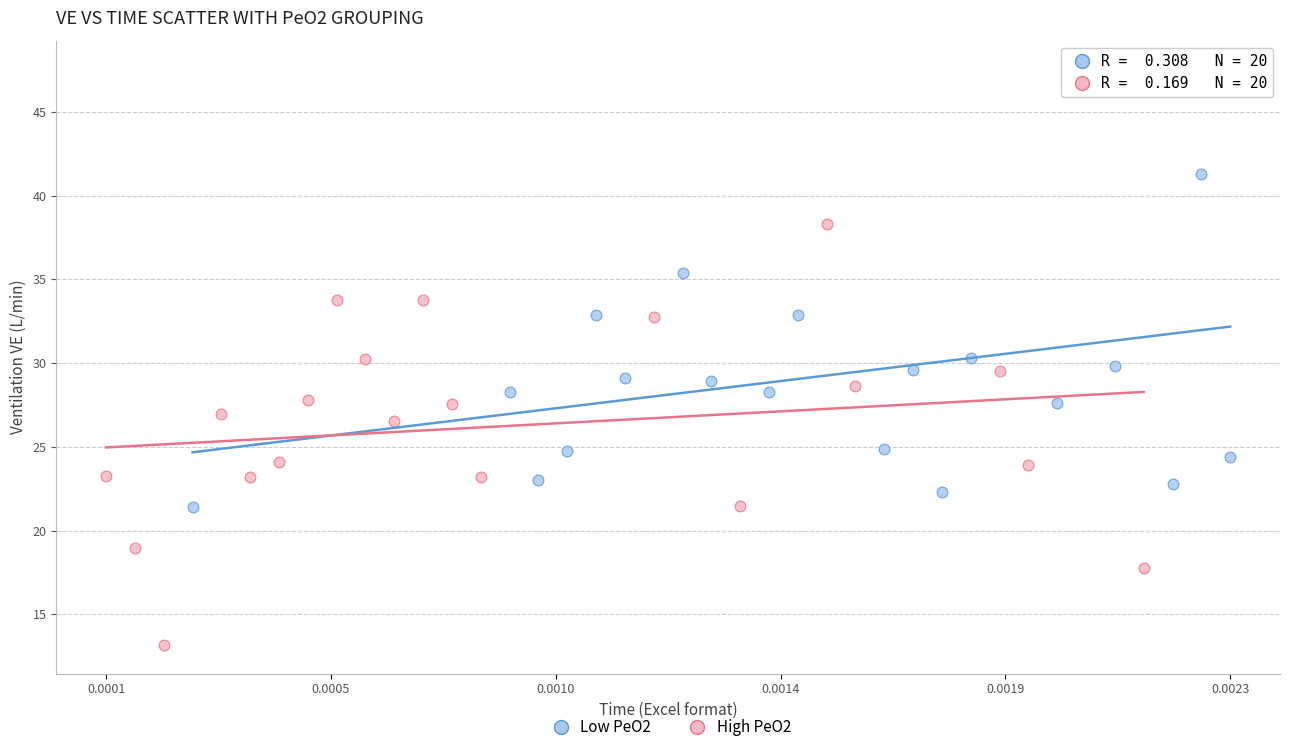

Which series reaches the minimum Y coordinate?

High PeO2